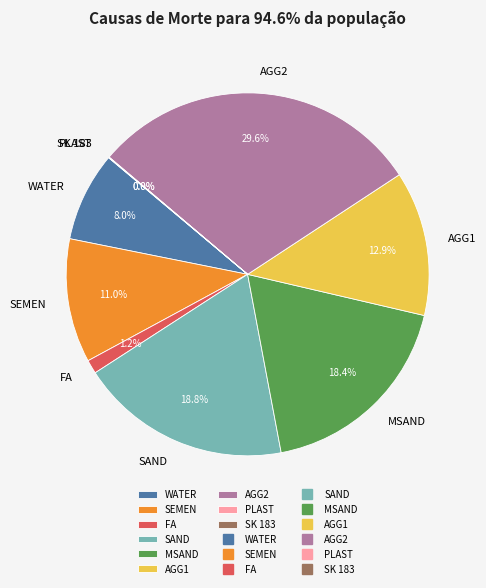

To the nearest percent, what is the average slice percentage?

11%